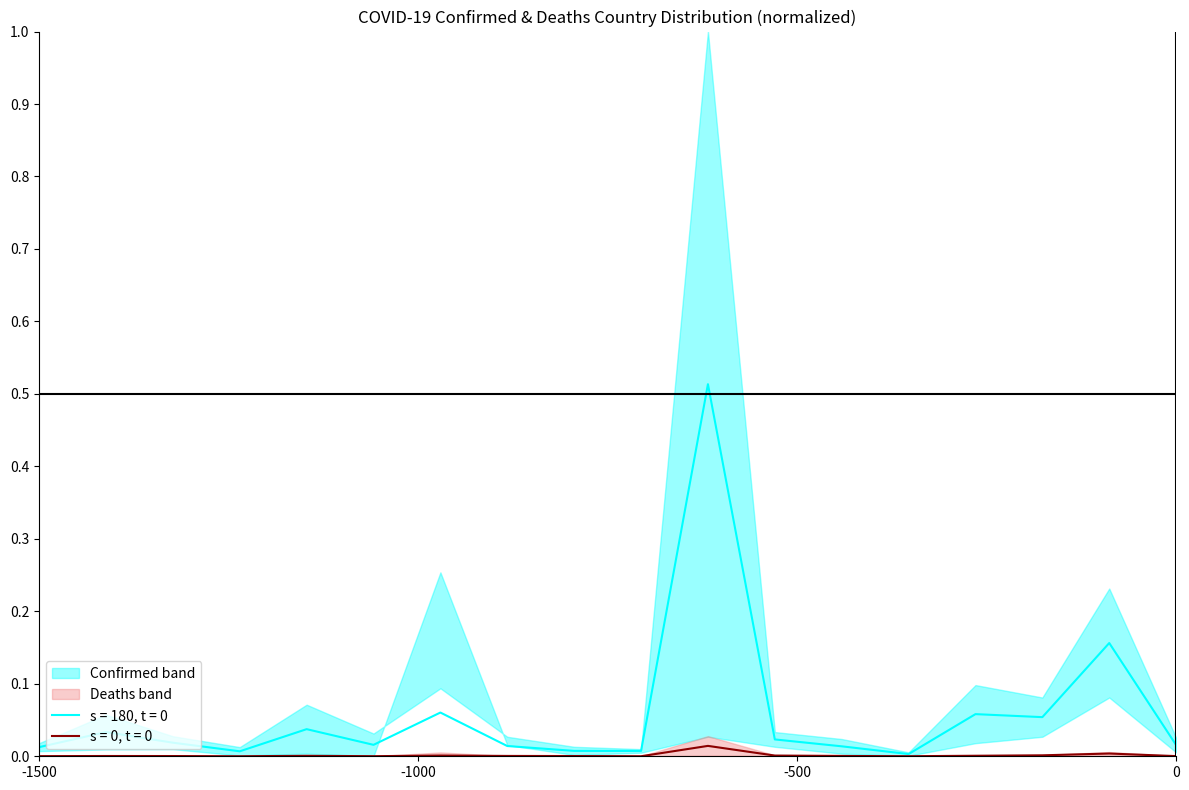

How many lines are shown in the chart?

2